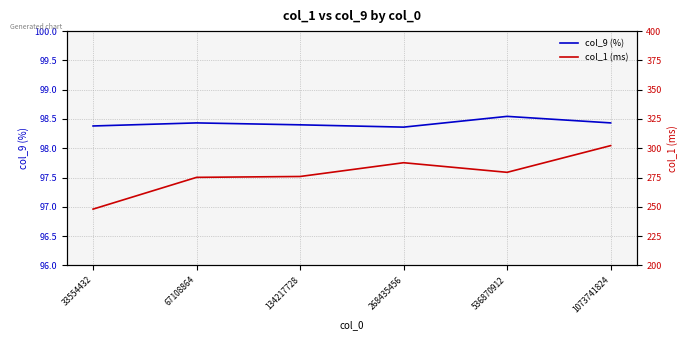

What is the total value across all series at 33554432?

346.4